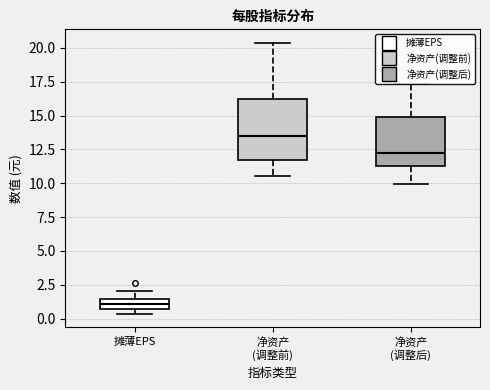

Where is the upper edge of the box for 摊薄EPS on the y-axis? The values are not printed on the chart, so give them approximately, as read against the axis.

1.5